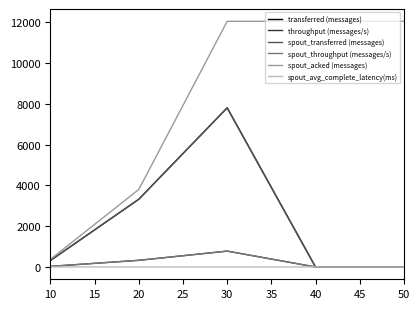

Does the chart display data point markers on the line(s)?

No